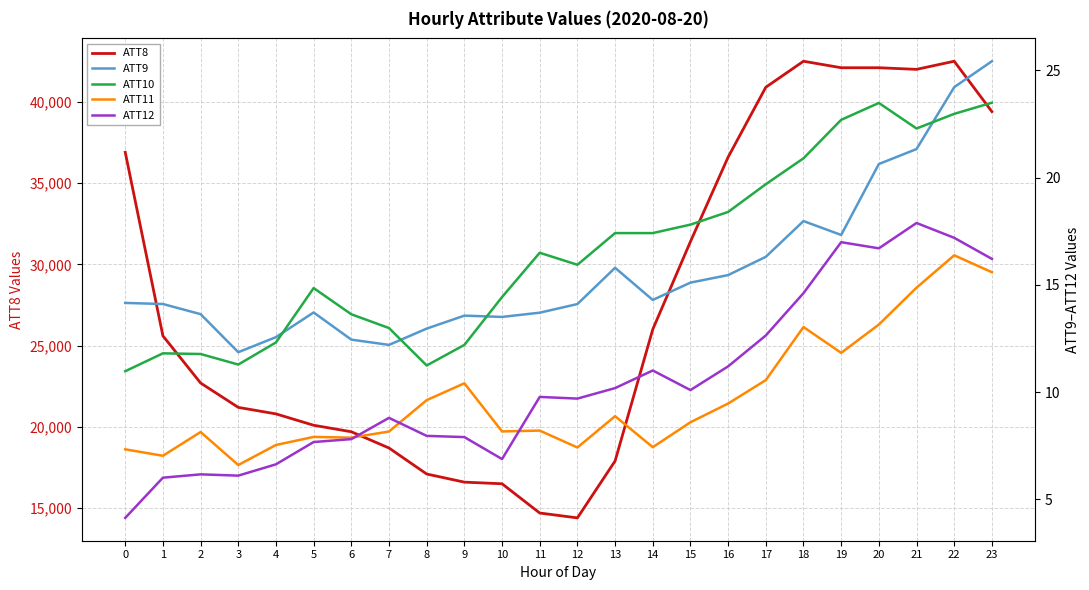

Is this an area chart (filled region under the line)?

No